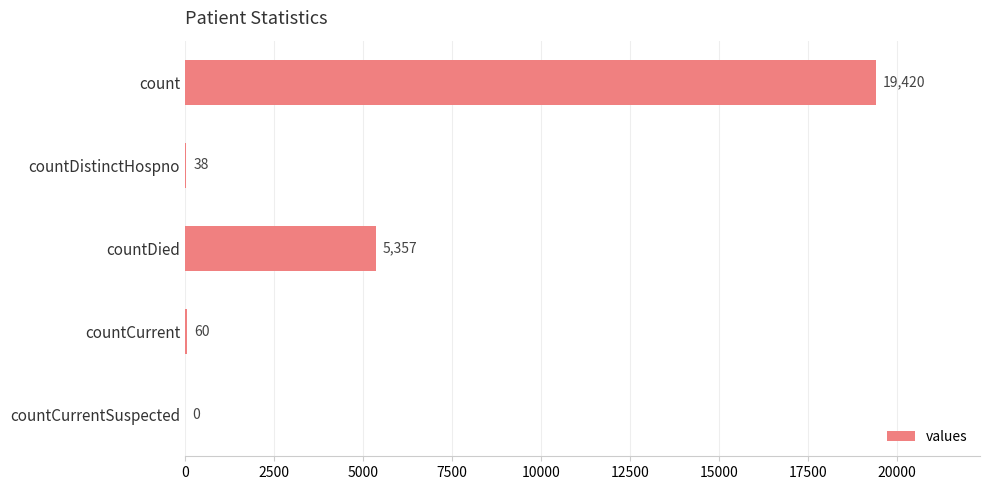

What is the sum of all values?

24875